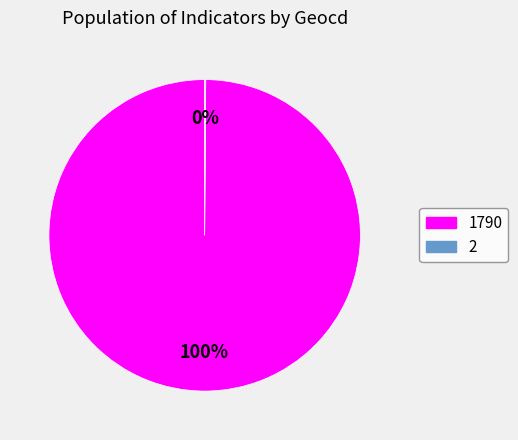

To the nearest percent, what portion does 1790 represent?

100%